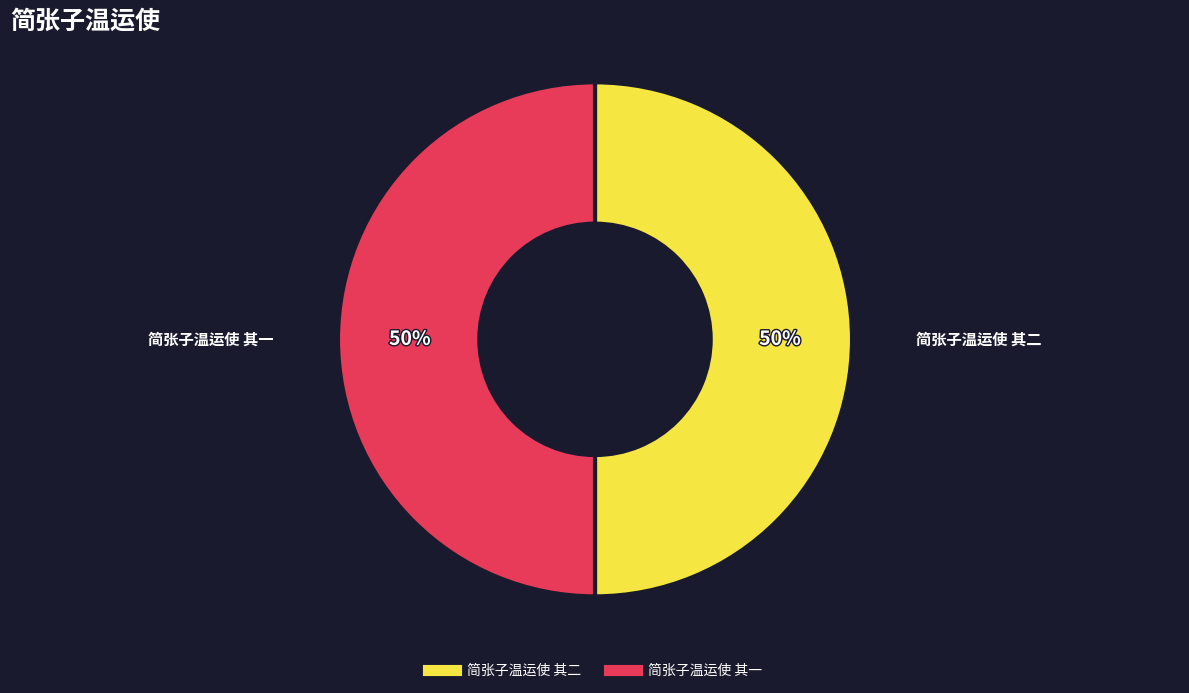

What is the ratio of the value at 简张子温运使 其一 to the value at 简张子温运使 其二?

1.0